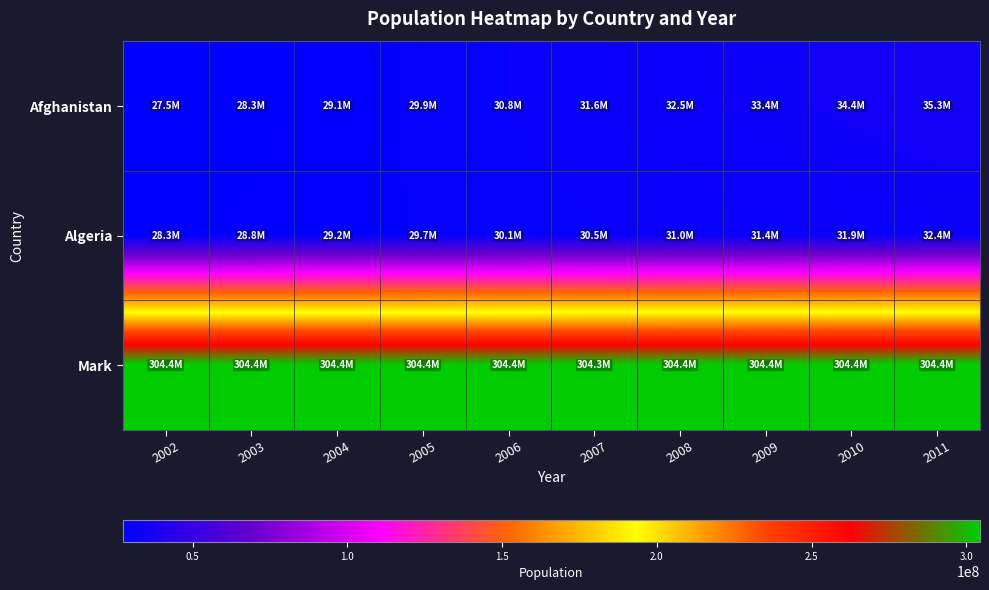

Which series has the largest range (max minus min)?

Afghanistan